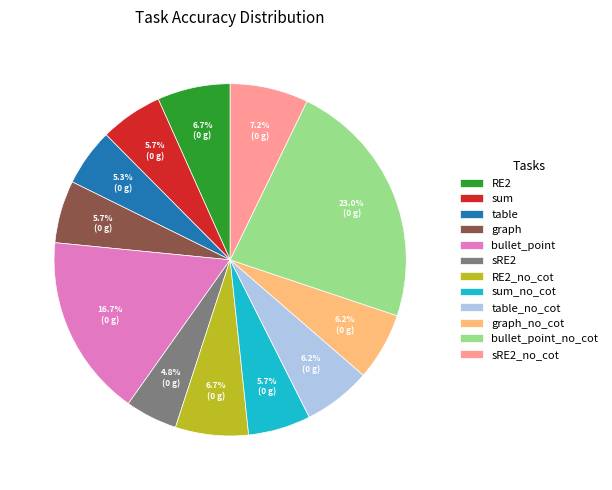

What percentage is NOT represented by sRE2?

95.2%